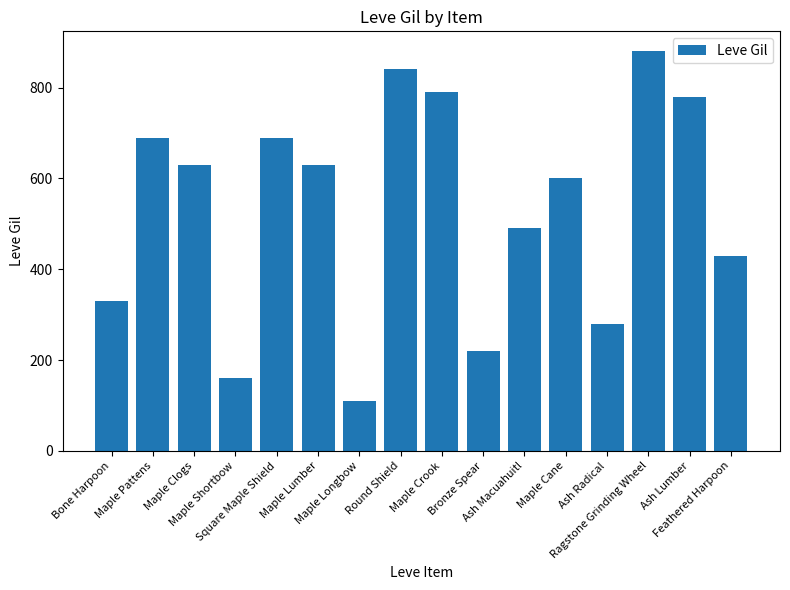

Reading right to left, list all the values displayed in this chart.

430	780	880	280	600	490	220	790	840	110	630	690	160	630	690	330